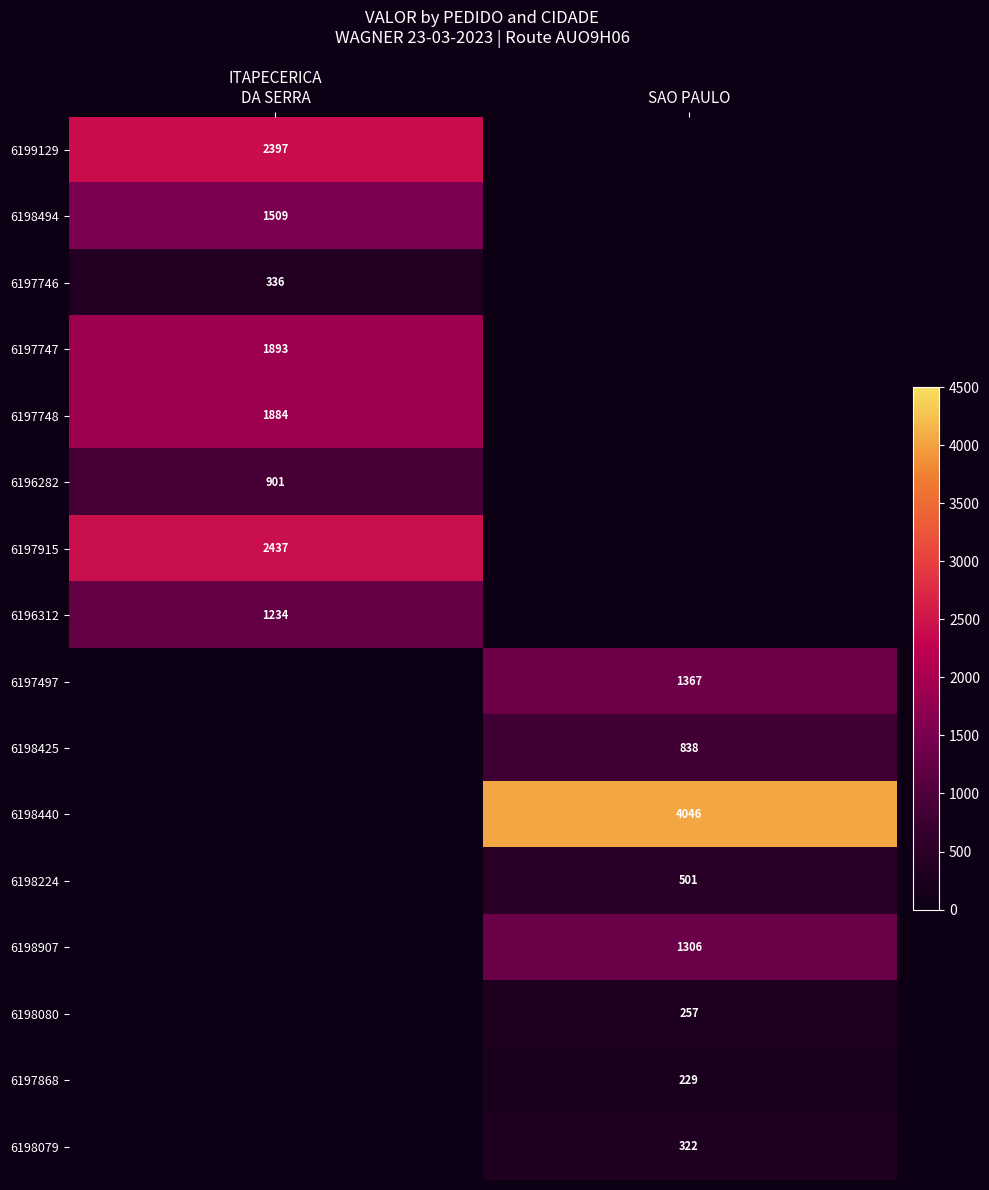

What is the greatest value displayed?

4045.7